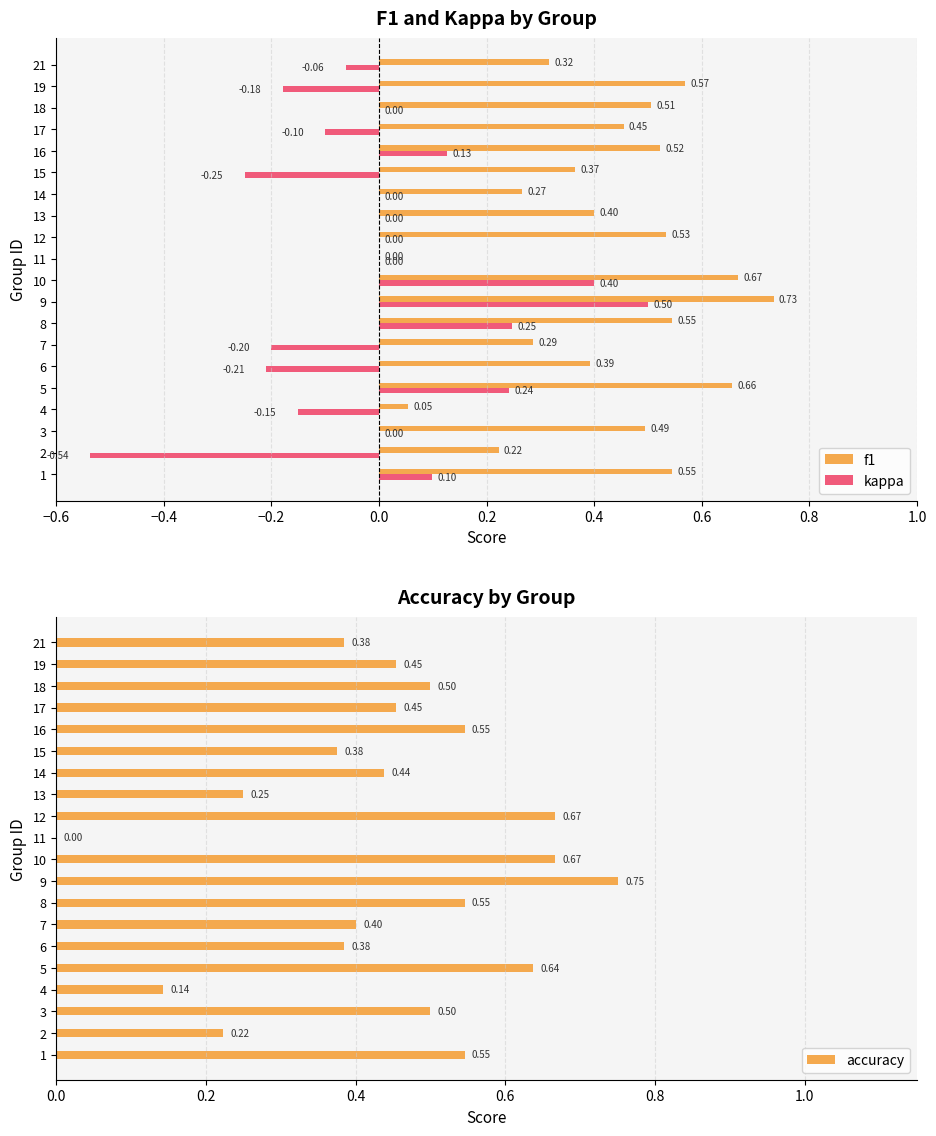

How many positive values does the f1 series have?

19